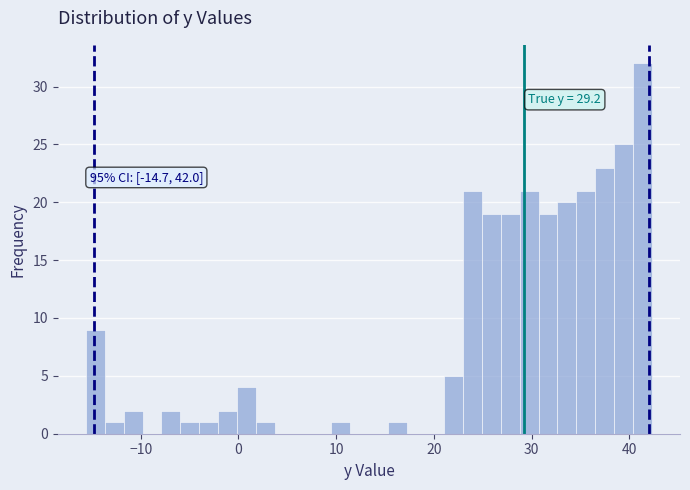

Read against the x-axis, roughly where is the centre of the tallest bar?

41